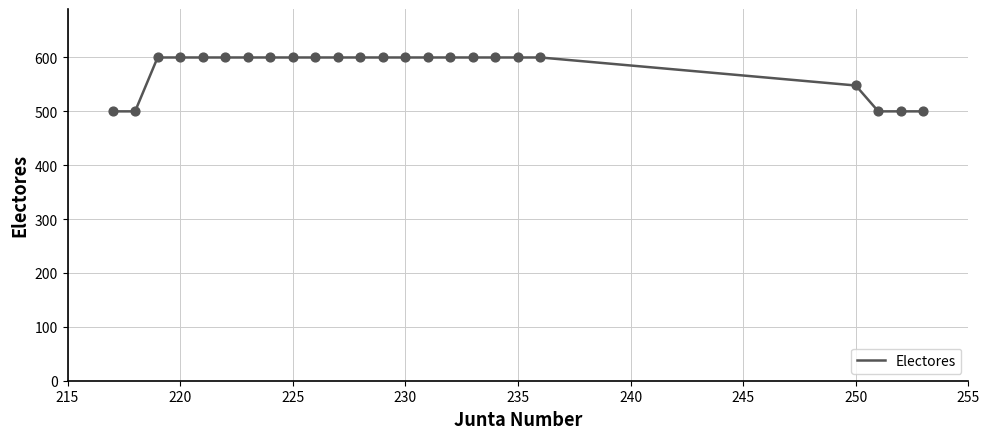

What is the greatest value displayed?

600